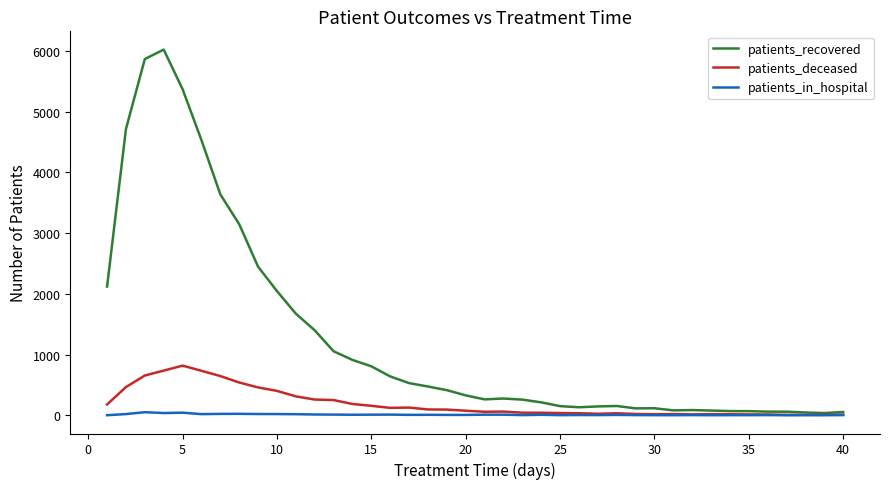

Rank the series by their maximum value, from lowest to highest.

patients_in_hospital, patients_deceased, patients_recovered